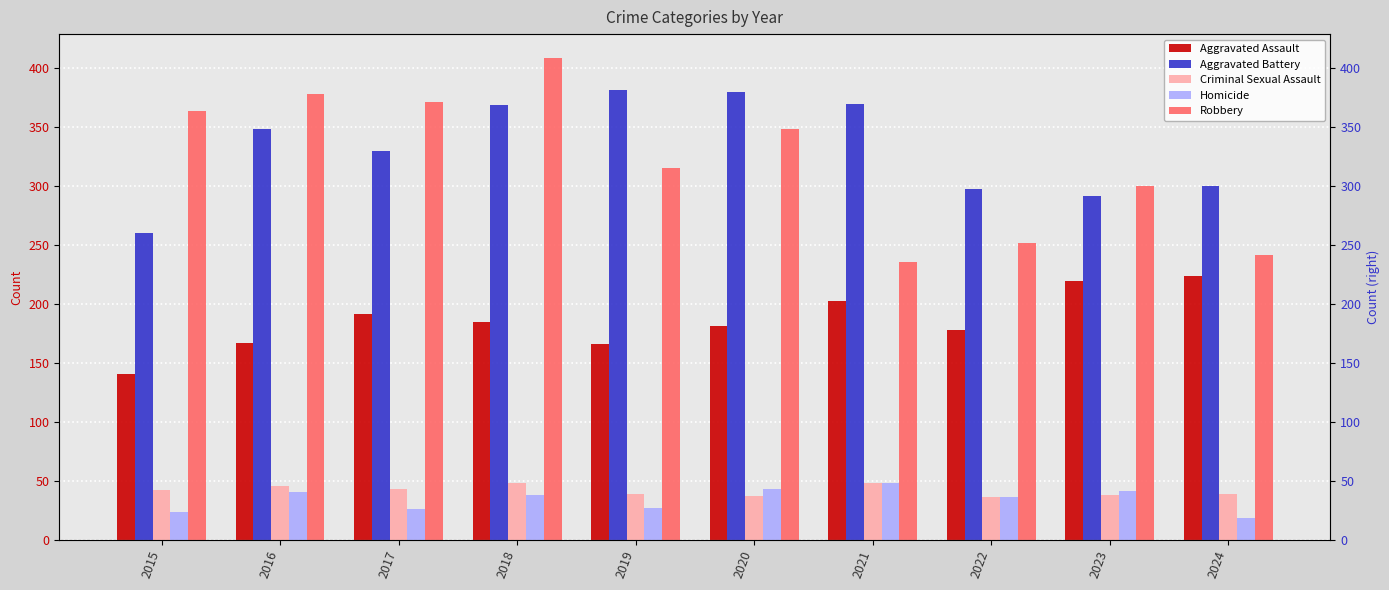

What is the value of the Criminal Sexual Assault bar at the 6th from the left?

37